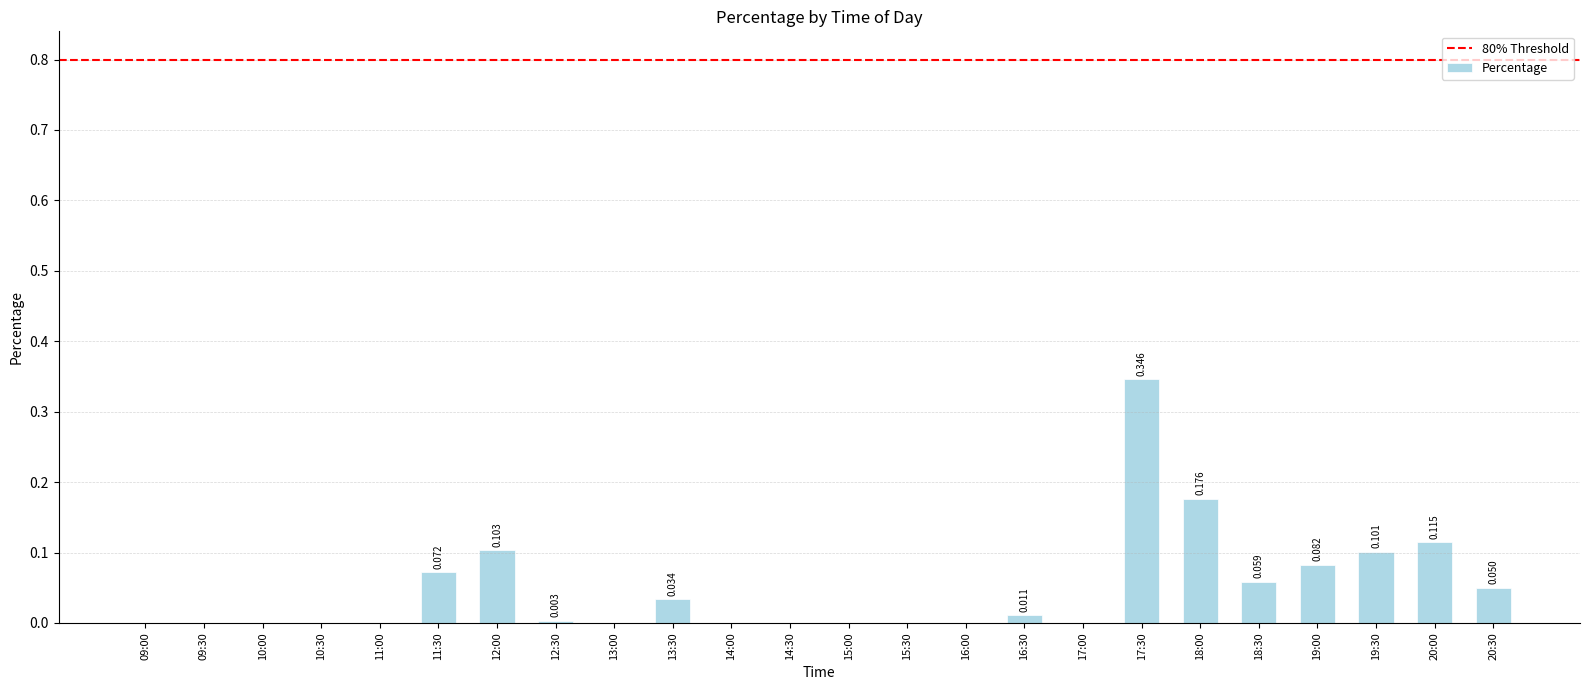

How many data points does each series have?

24